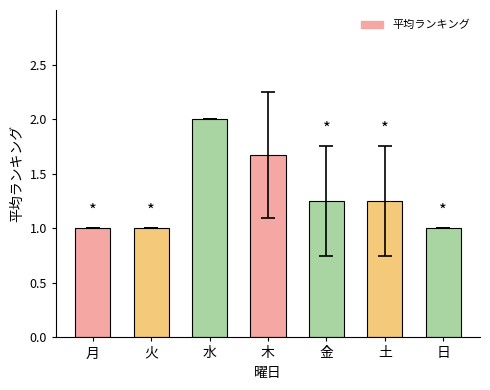

What is the label of the 3rd bar from the right?

金